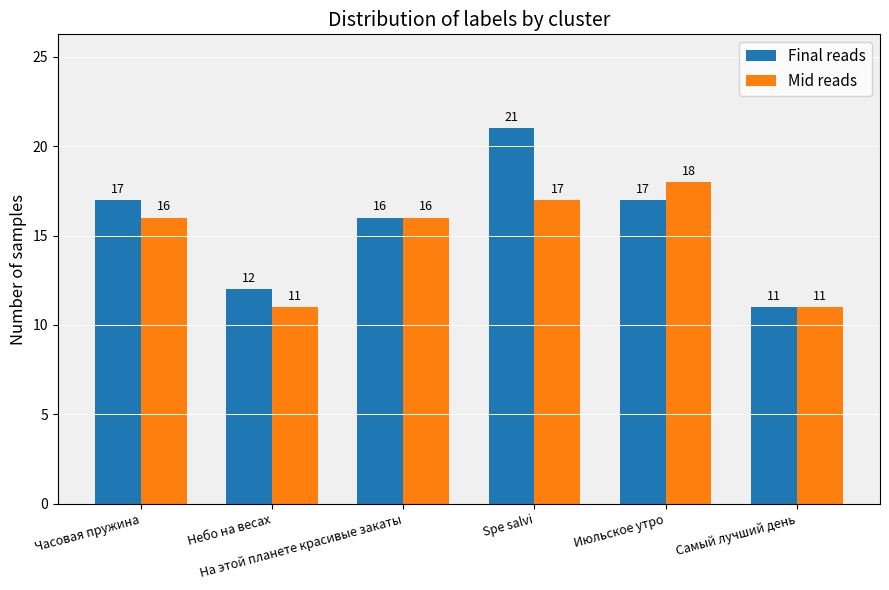

What is the lowest value of the Mid reads series?

11